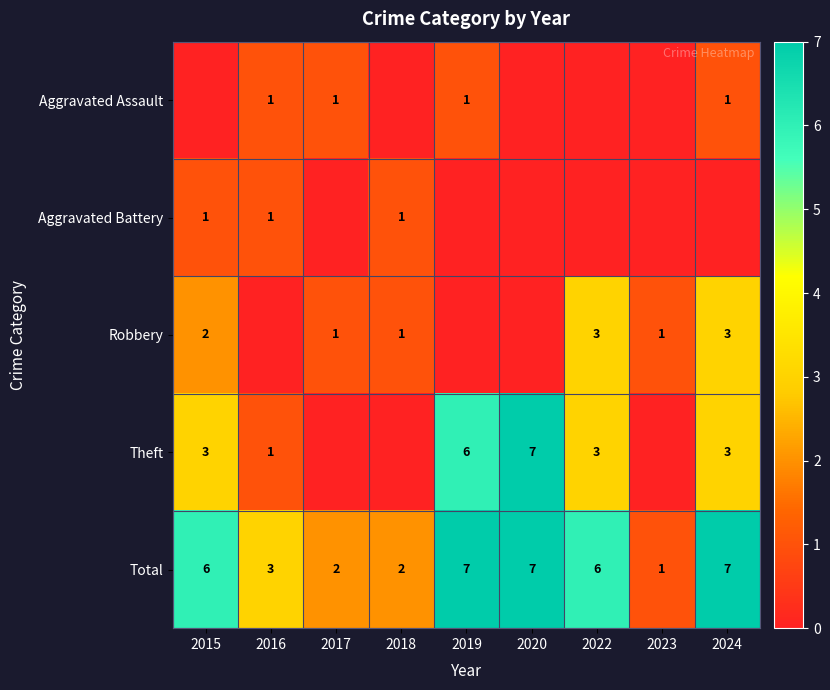

What is the difference between the Total values at 2016 and 2020?

4